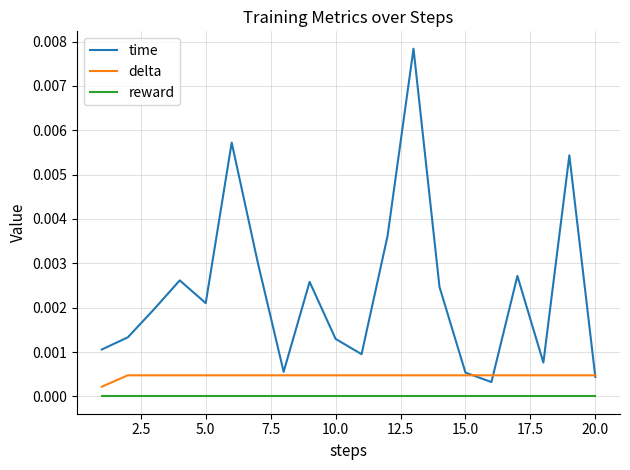

Does the chart have visible grid lines?

Yes